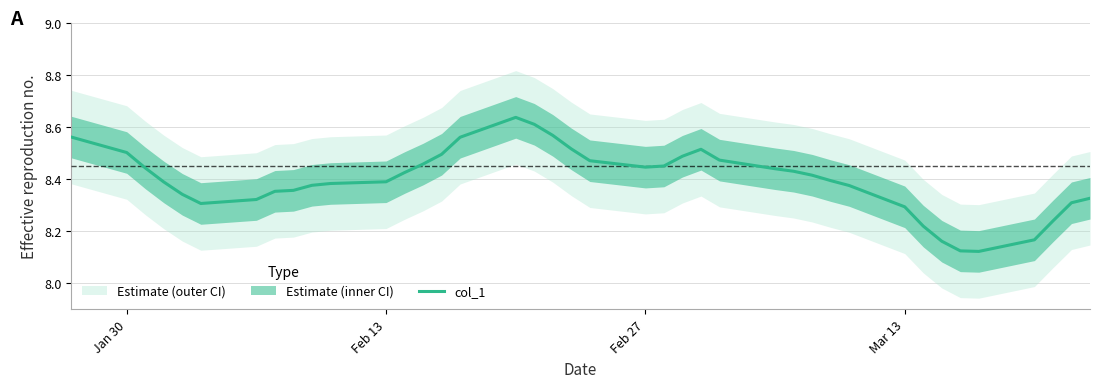

Reading left to right, what are all the values shown in this chart?

8.6	8.5	8.4	8.4	8.3	8.3	8.3	8.4	8.4	8.4	8.4	8.4	8.4	8.5	8.5	8.6	8.6	8.6	8.6	8.5	8.5	8.4	8.5	8.5	8.5	8.5	8.4	8.4	8.4	8.4	8.4	8.3	8.2	8.2	8.1	8.1	8.2	8.2	8.3	8.3